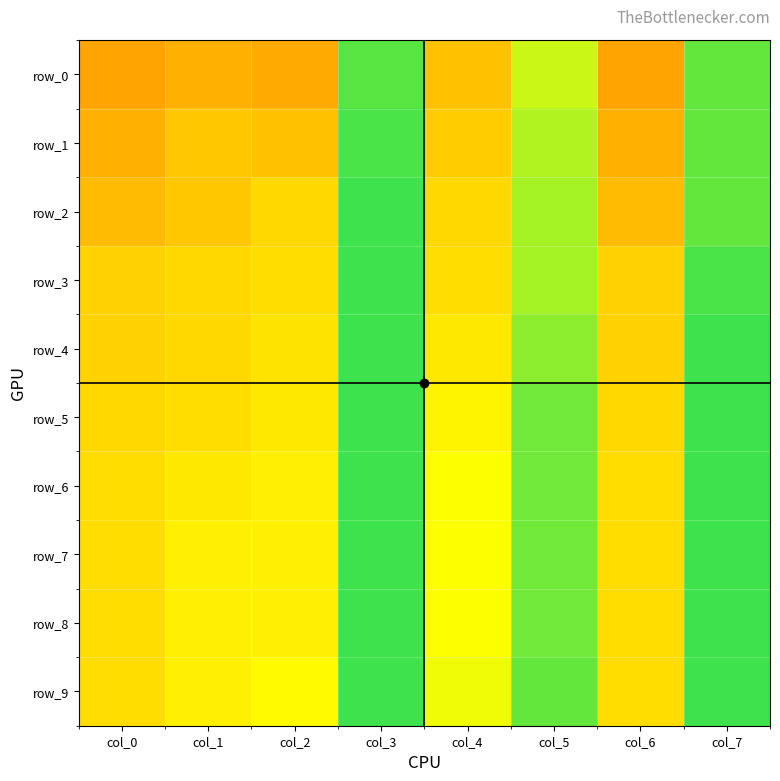

Rank the series at col_4 from lowest to highest value.

row_0, row_1, row_2, row_3, row_4, row_5, row_6, row_7, row_8, row_9